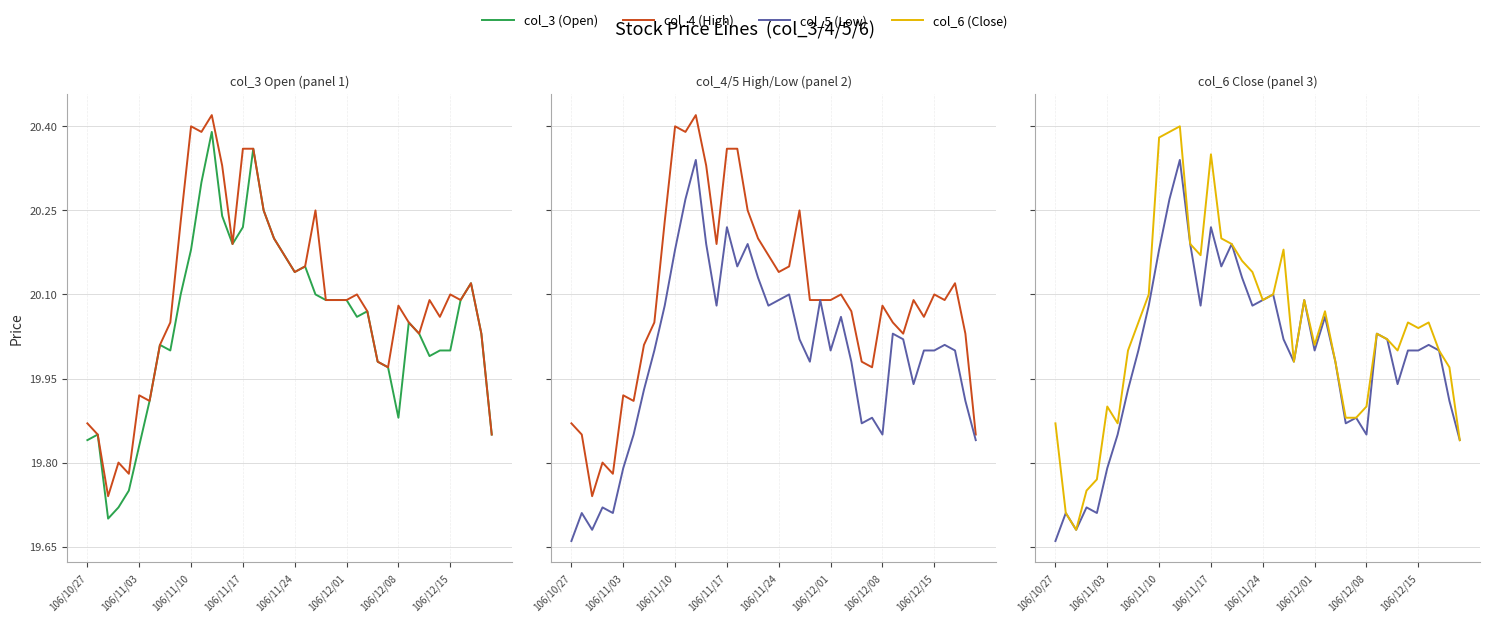

True or false: col_6 (Close) and col_5 (Low) intersect in this chart.

False